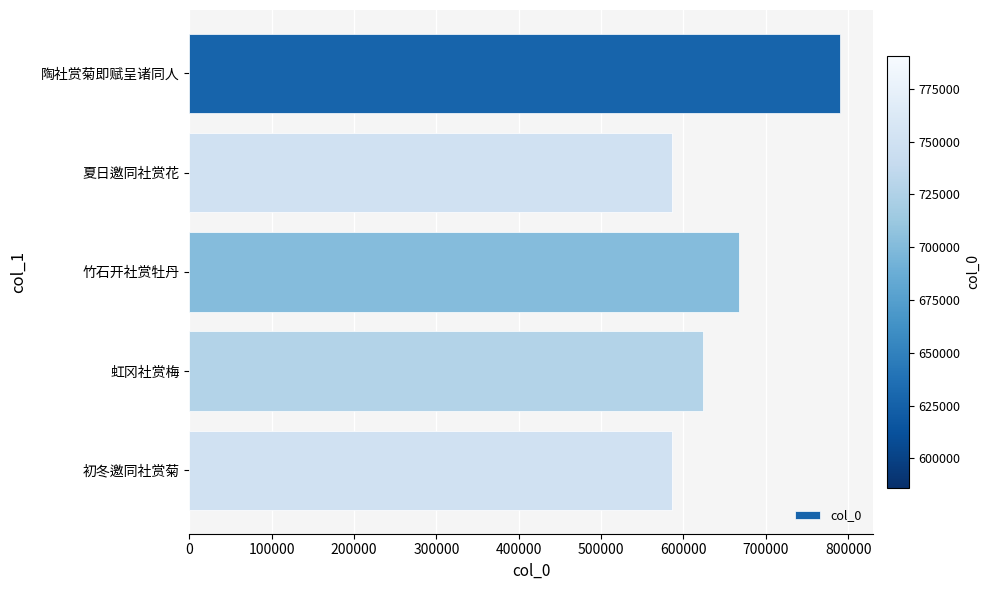

At which label is the value closest to 688320?

竹石开社赏牡丹